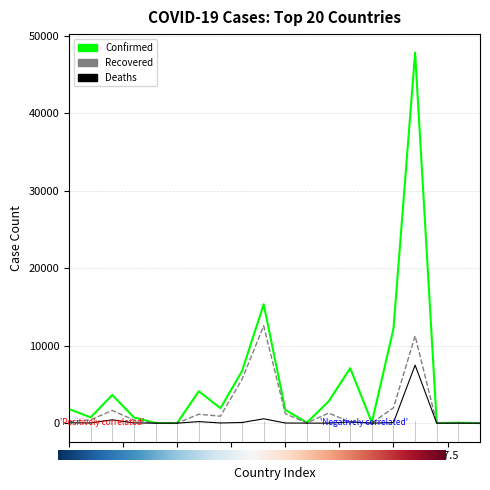

Which series has the largest range (max minus min)?

Confirmed